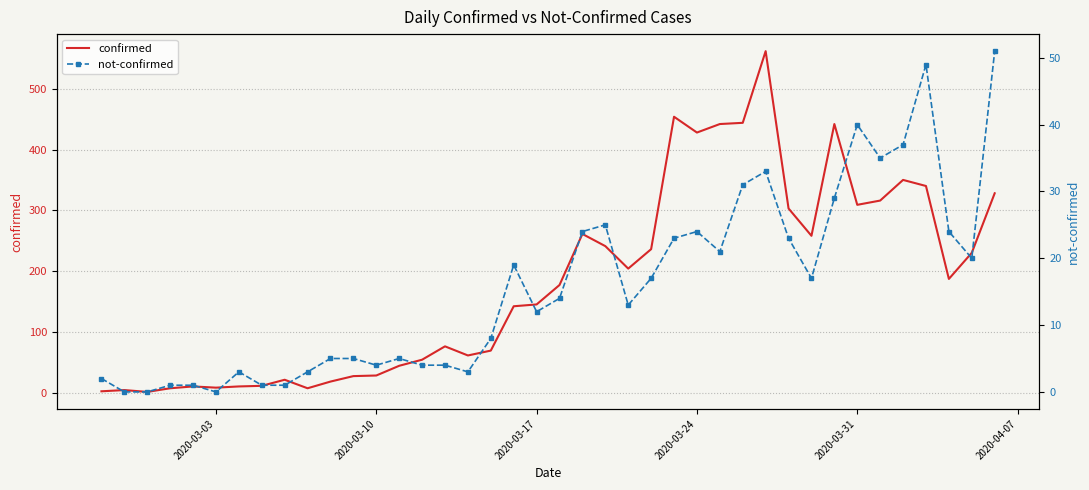

What is the sum of all confirmed values?

7257